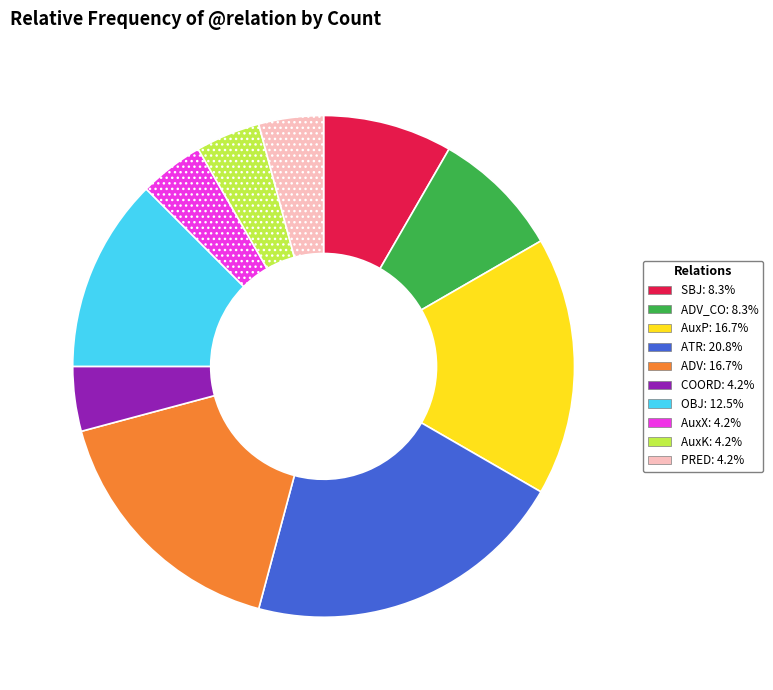

Does any single category account for the majority?

No